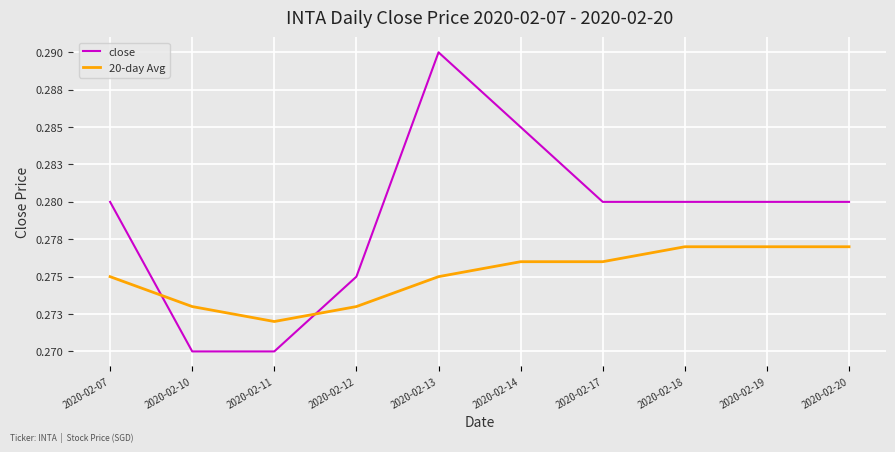

Which series has the widest spread of values?

close